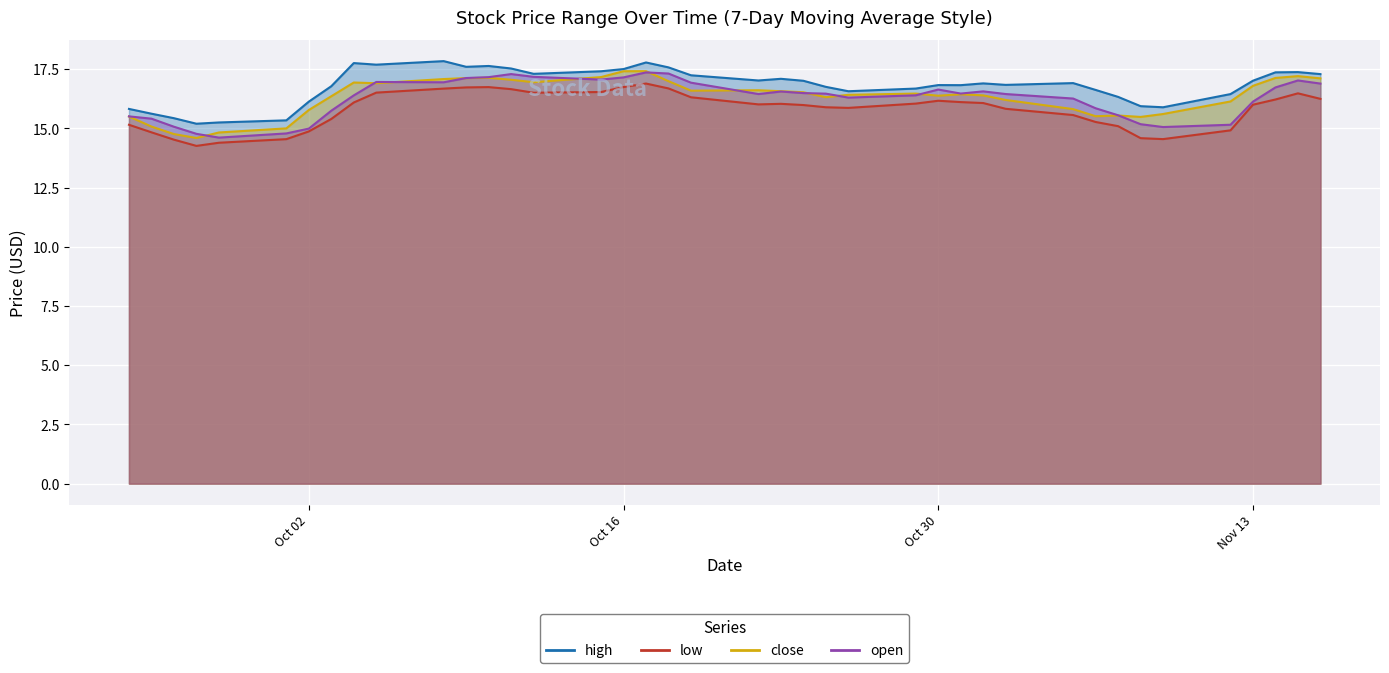

True or false: open and high cross at least once.

False